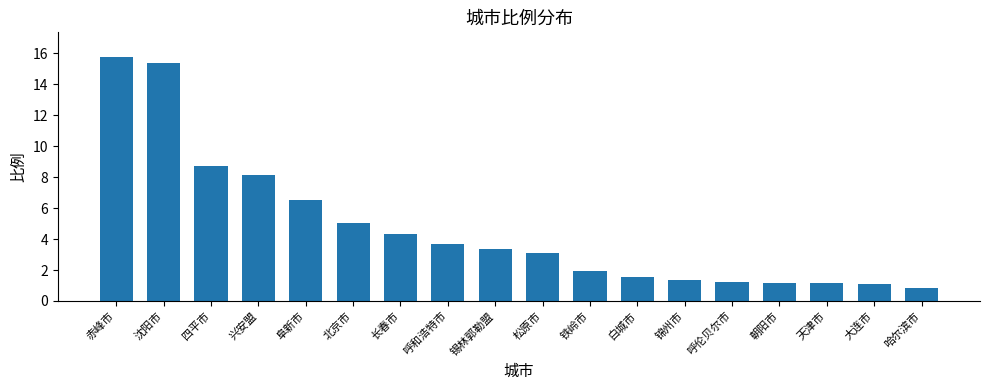

How many bars are there in total?

18